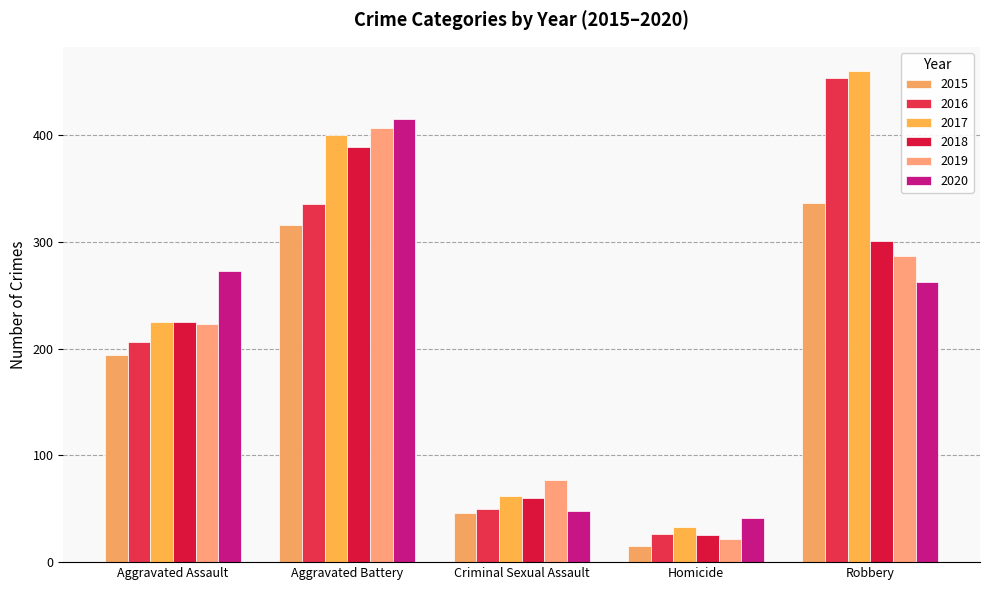

The value of 2020 at Homicide is 41. True or false?

True